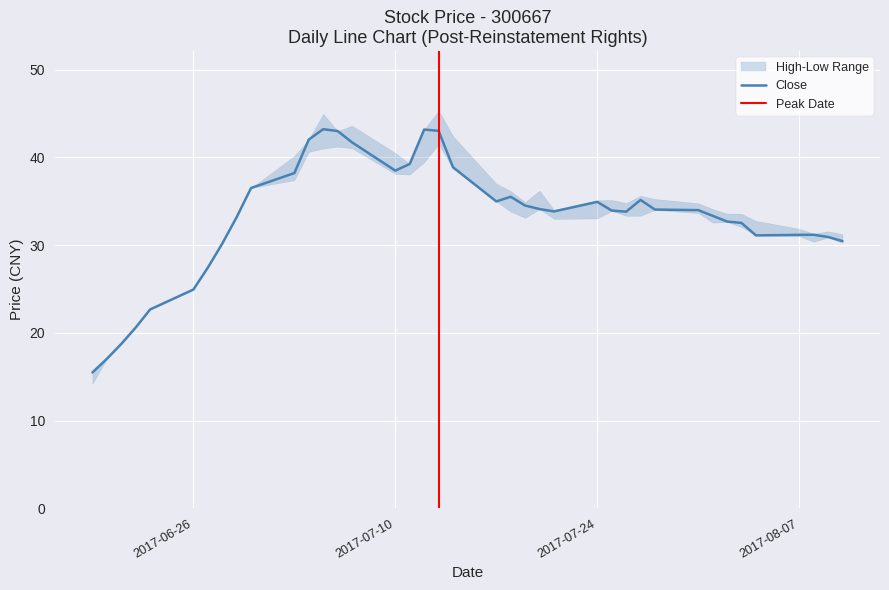

Reading right to left, what are all the values shown in this chart?

Close: 38=30.4	37=30.9	36=31.2	35=31.2	34=31.1	33=32.5	32=32.7	31=33.3	30=34.0	29=34.0	28=35.1	27=33.8	26=33.9	25=34.9	24=33.8	23=34.1	22=34.5	21=35.5	20=35.0	19=38.9	18=43.0	17=43.2	16=39.2	15=38.5	14=41.7	13=43.0	12=43.2	11=42.0	10=38.2	9=36.5	8=33.2	7=30.2	6=27.4	5=24.9	4=22.7	3=20.6	2=18.7	1=17.0	0=15.5
High: 38=31.2	37=31.6	36=31.3	35=31.9	34=32.8	33=33.6	32=33.6	31=34.1	30=34.8	29=35.2	28=35.6	27=34.8	26=35.1	25=35.1	24=34.0	23=36.2	22=34.9	21=36.1	20=37.0	19=42.4	18=45.3	17=43.2	16=39.2	15=40.5	14=43.6	13=43.0	12=45.0	11=42.0	10=40.1	9=36.5	8=33.2	7=30.2	6=27.4	5=24.9	4=22.7	3=20.6	2=18.7	1=17.0	0=15.5
Low: 38=30.2	37=30.9	36=30.4	35=31.0	34=31.1	33=32.0	32=32.6	31=32.5	30=33.6	29=34.0	28=33.3	27=33.3	26=33.9	25=33.0	24=33.0	23=34.1	22=33.1	21=33.8	20=35.0	19=38.7	18=41.5	17=39.4	16=38.0	15=38.1	14=41.0	13=41.2	12=41.0	11=40.6	10=37.4	9=36.5	8=33.2	7=30.2	6=27.4	5=24.9	4=22.7	3=20.6	2=18.7	1=17.0	0=14.2